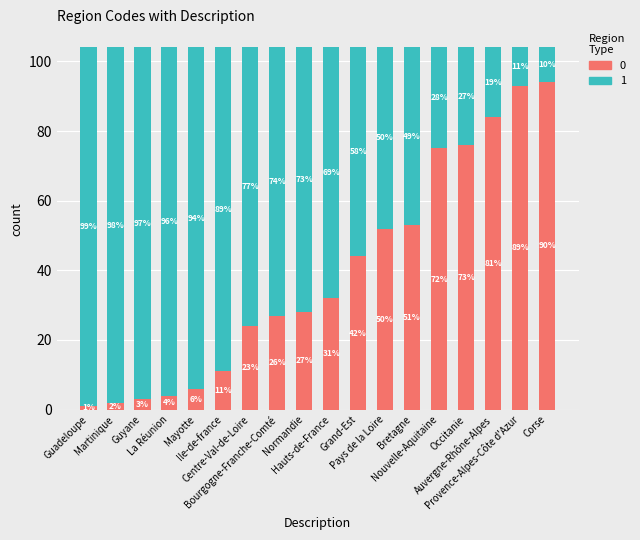

What are all the series names shown in the legend?

0, 1